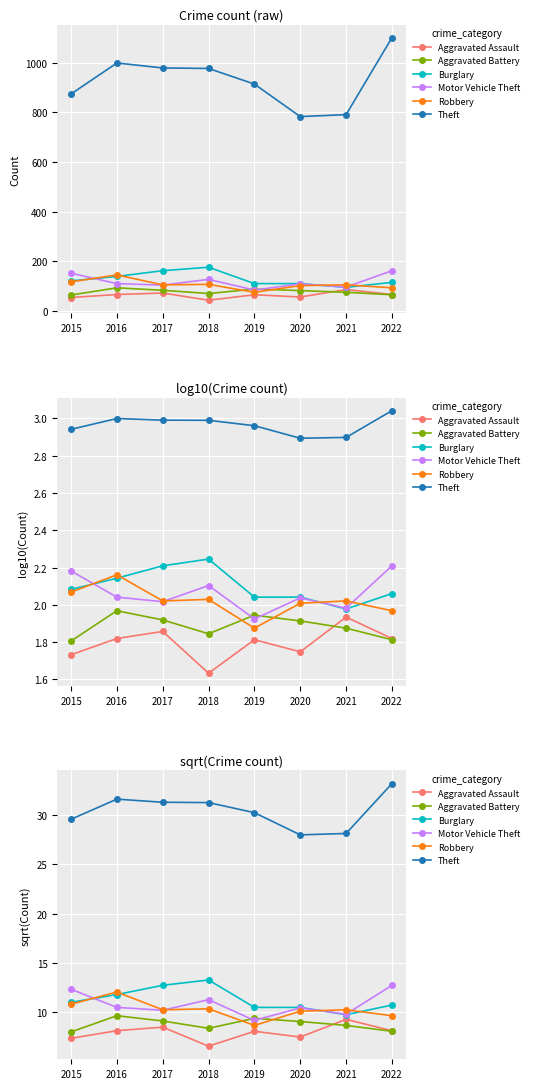

What is the total value across all series at 2015?

79.1